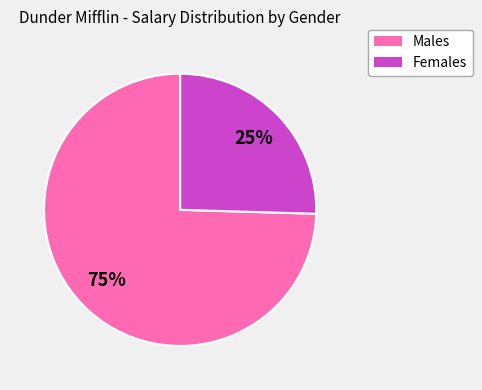

To the nearest percent, what is the average slice percentage?

50%